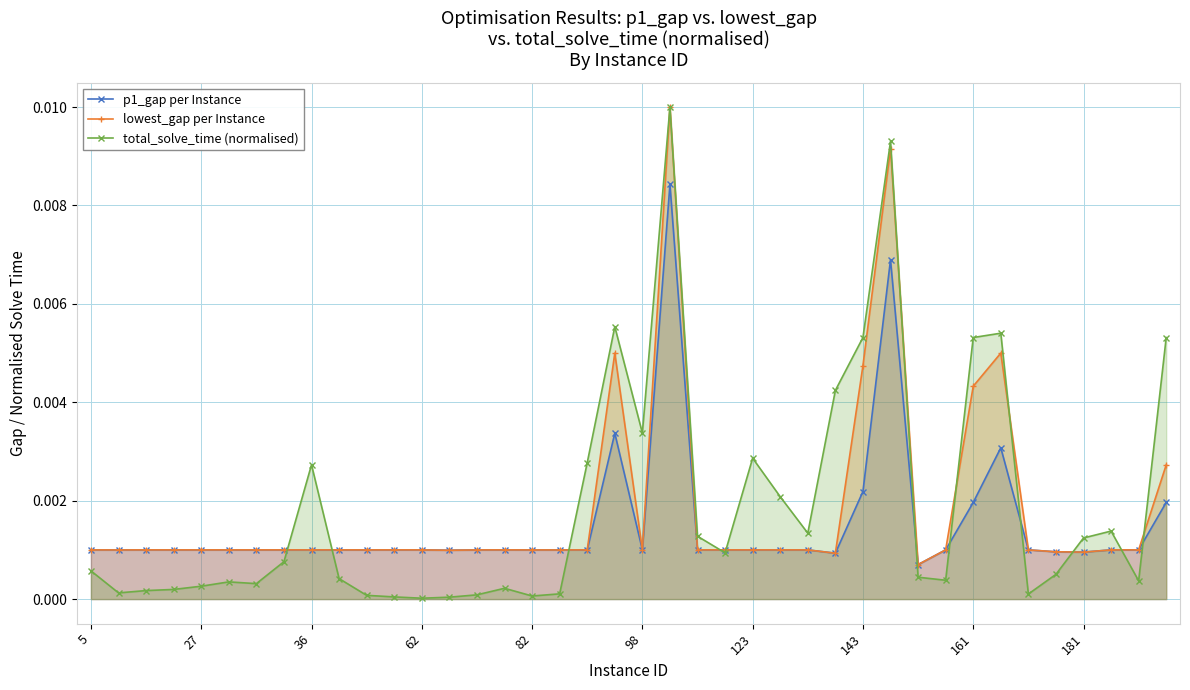

How many intersections are there between lowest_gap per Instance and total_solve_time (normalised)?

11